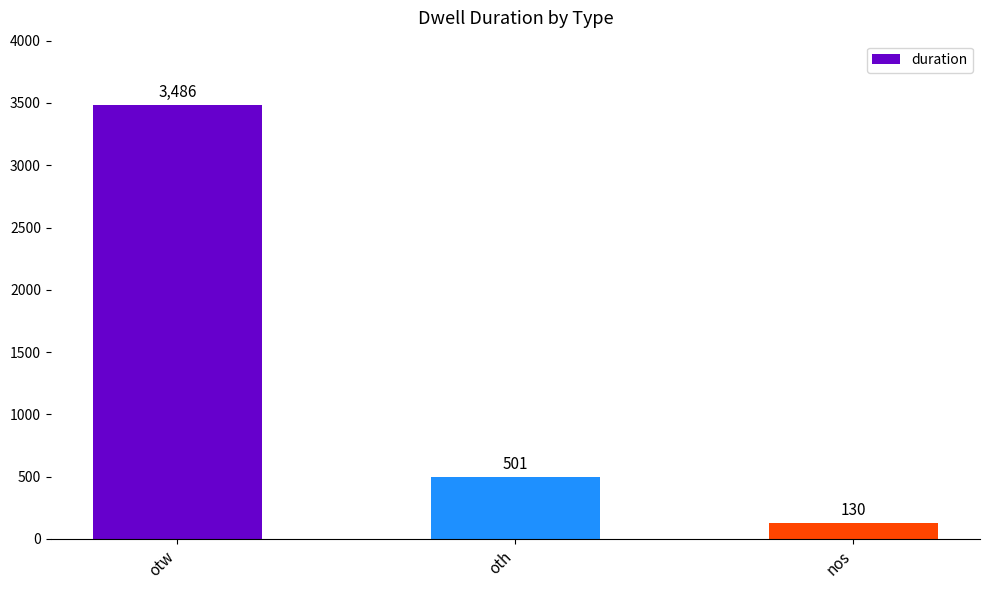

Does the chart contain any negative values?

No